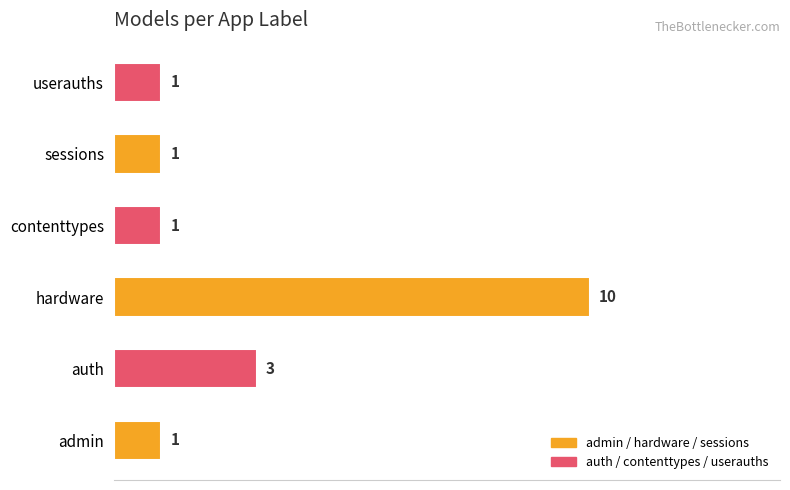

Are the bars grouped side by side (vs. stacked)?

No